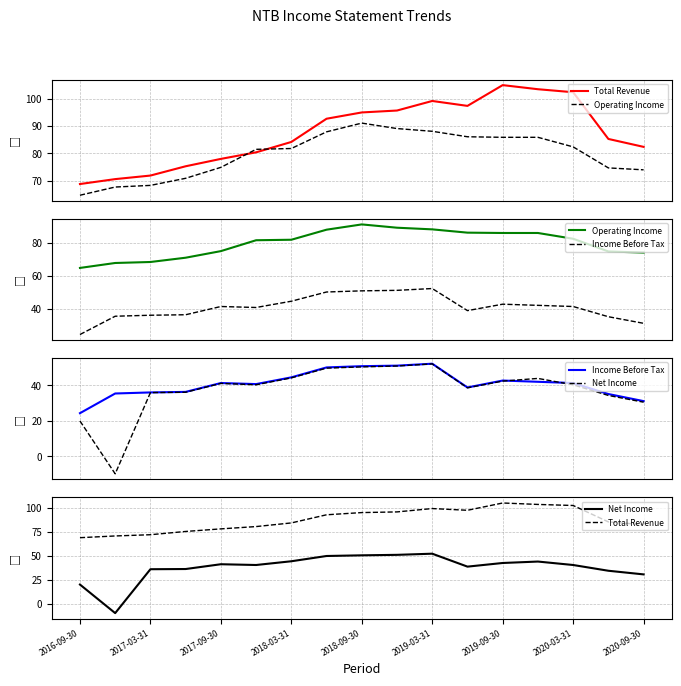

At how many categories does at least one series exceed 28?

17